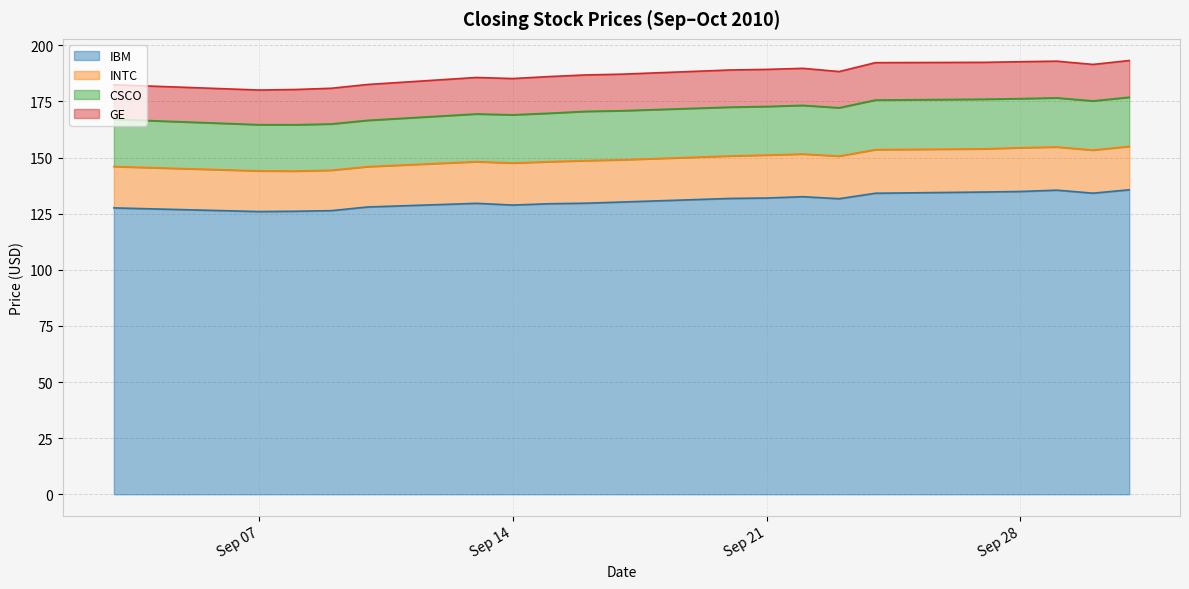

What is the approximate value of IBM at 2010-09-03?

127.6